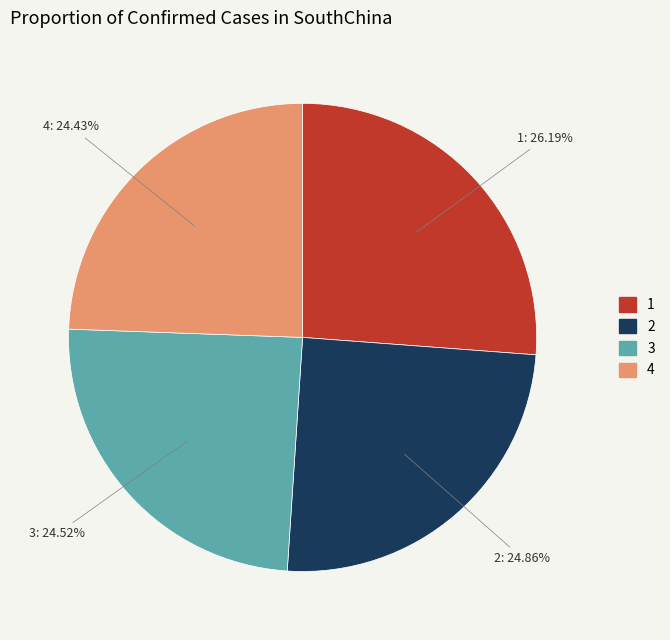

Approximately how many times larger is the value at 2 compared to 3?

1.0